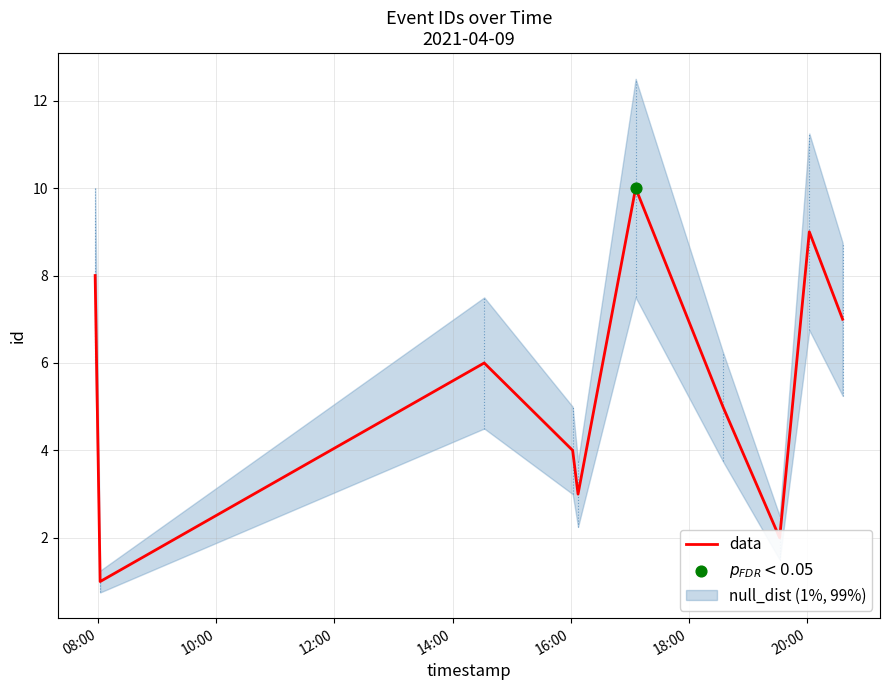

What is the change in value from 14:00 to 16:00?

-1